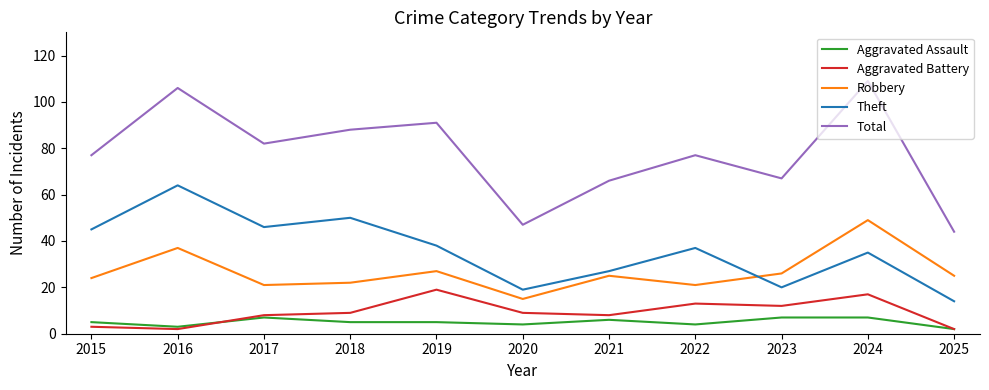

What is the highest value of the Theft series?

64